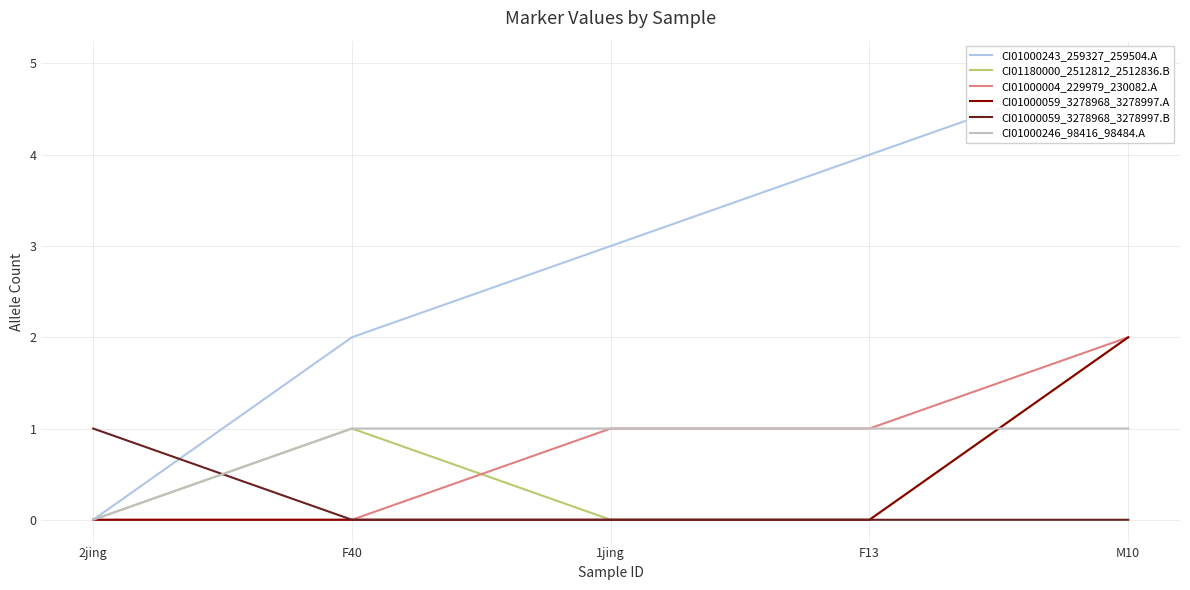

True or false: CI01000059_3278968_3278997.B and CI01000246_98416_98484.A intersect in this chart.

True